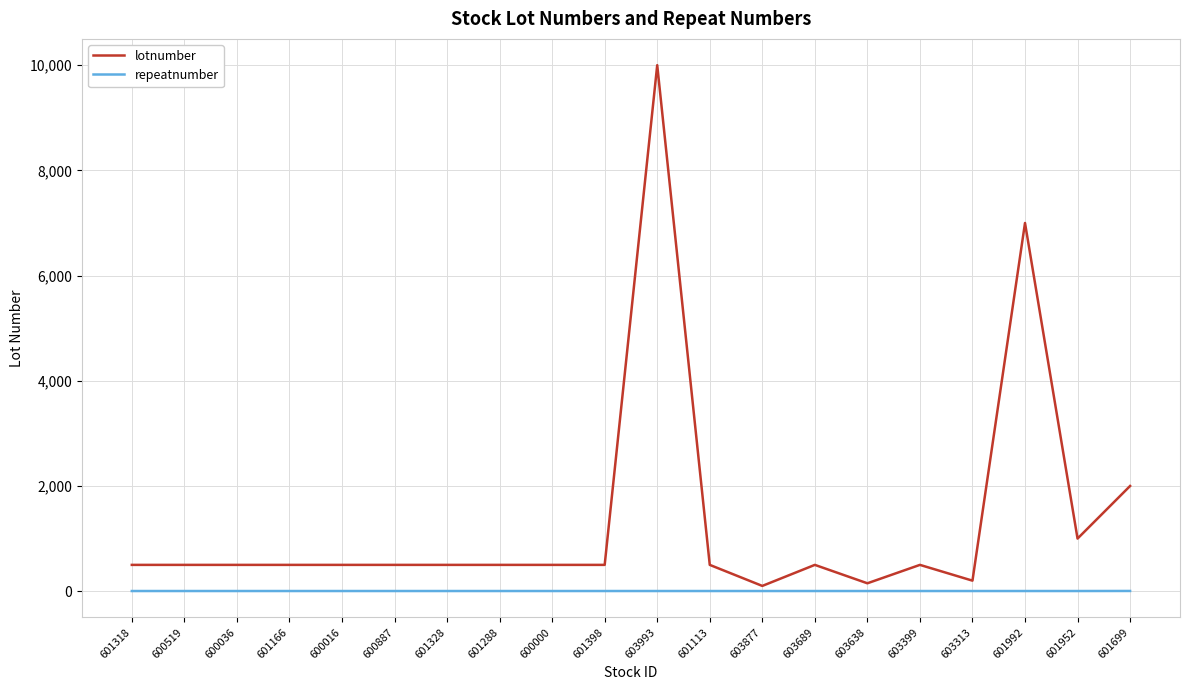

What are all the series names shown in the legend?

lotnumber, repeatnumber